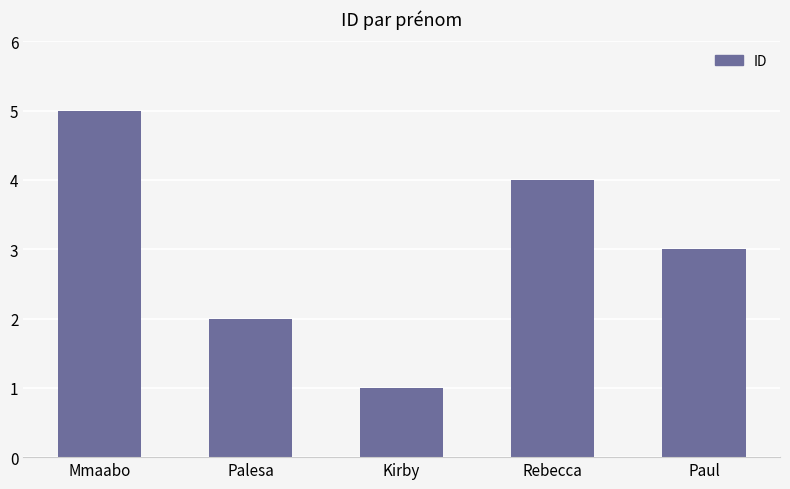

Does the chart contain stacked bars?

No